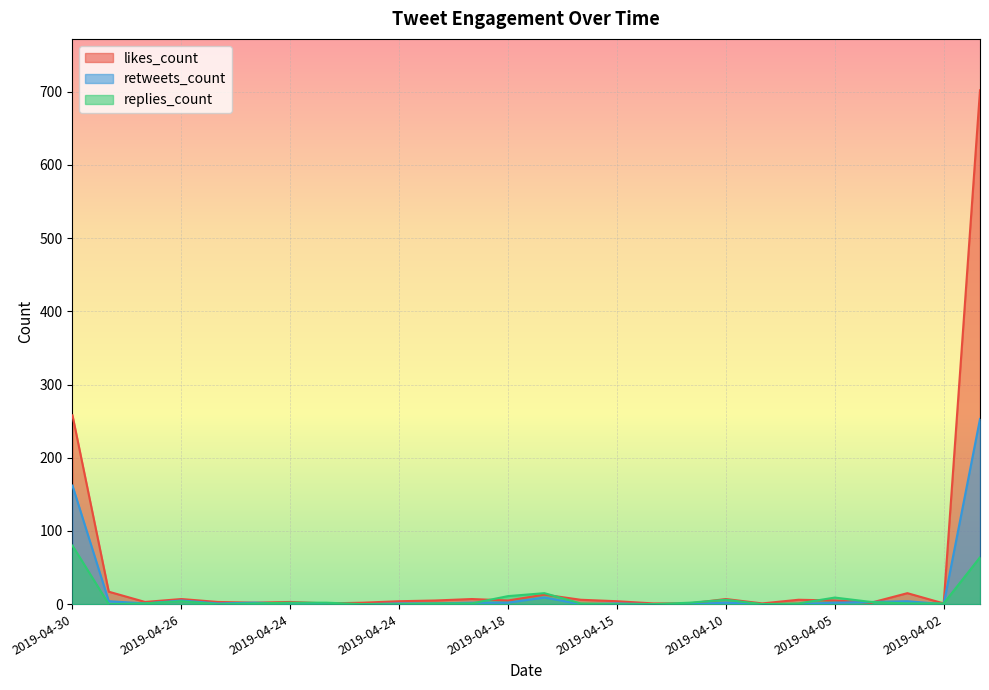

How many lines are shown in the chart?

3